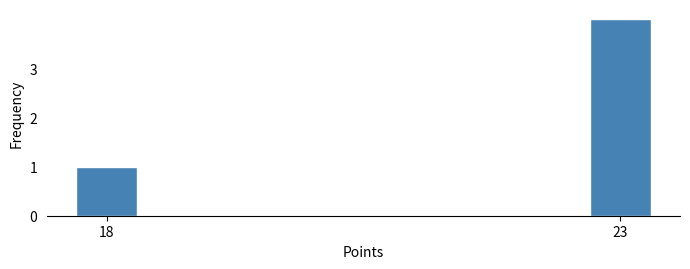

Reading left to right, what are all the values shown in this chart?

1	4